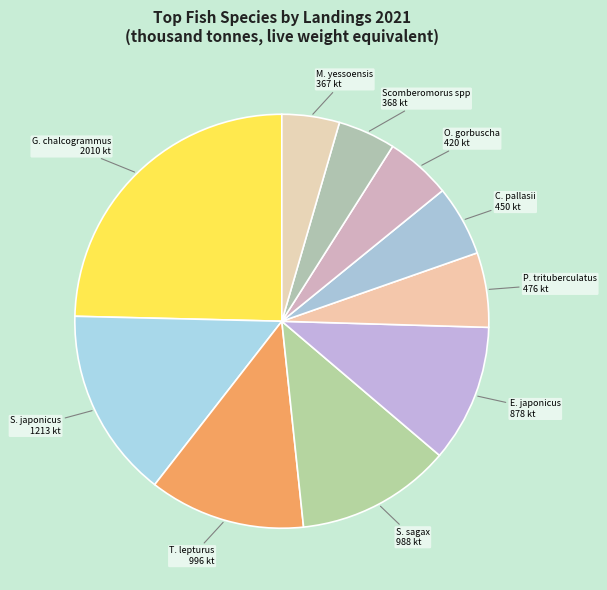

How many slices are in this pie chart?

10